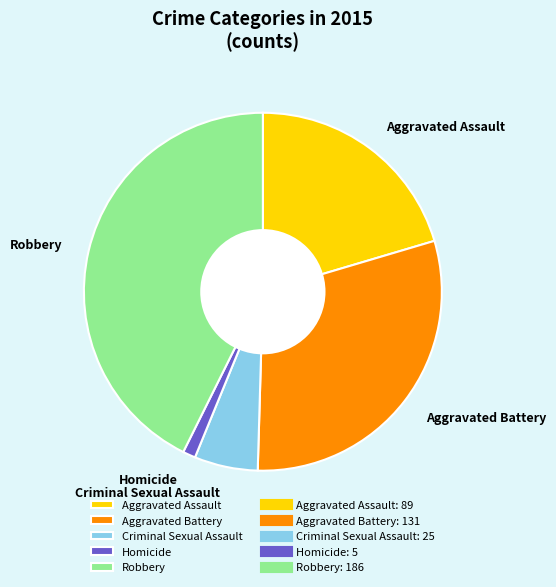

Count the number of slices in the pie.

5